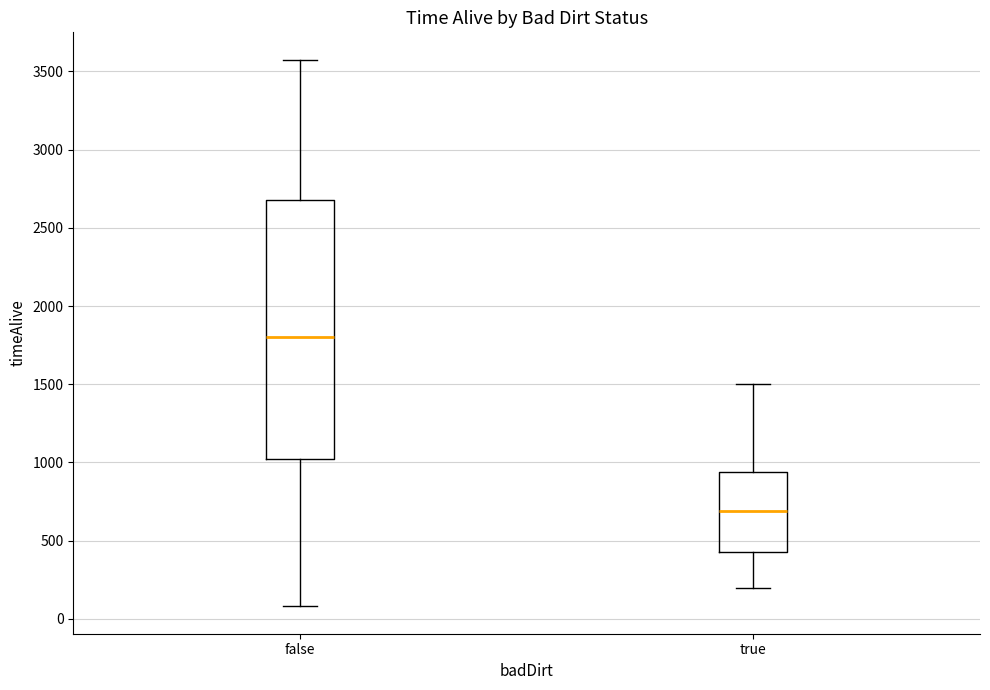

Reading left to right, read every box against the y-axis: the position of its median line, the range the box covers, and the ends of its whiskers. The values are not printed on the chart, so give them approximately, as read against the axis.

false: median 1800, box 1050 to 2700, whiskers 100 to 3600
true: median 700, box 450 to 950, whiskers 200 to 1500